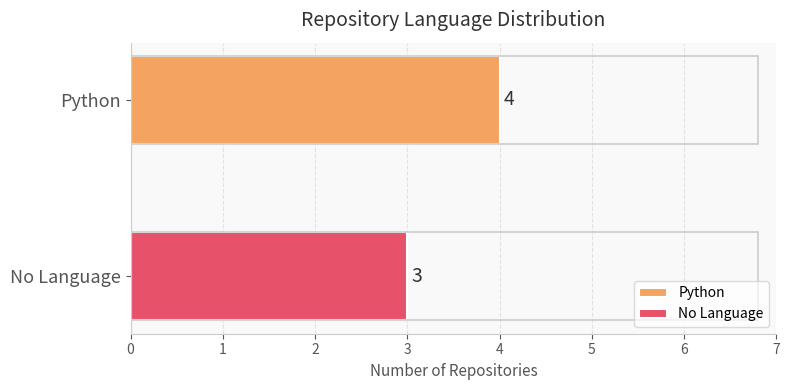

List the series in order of their overall mean, highest first.

Python, No Language